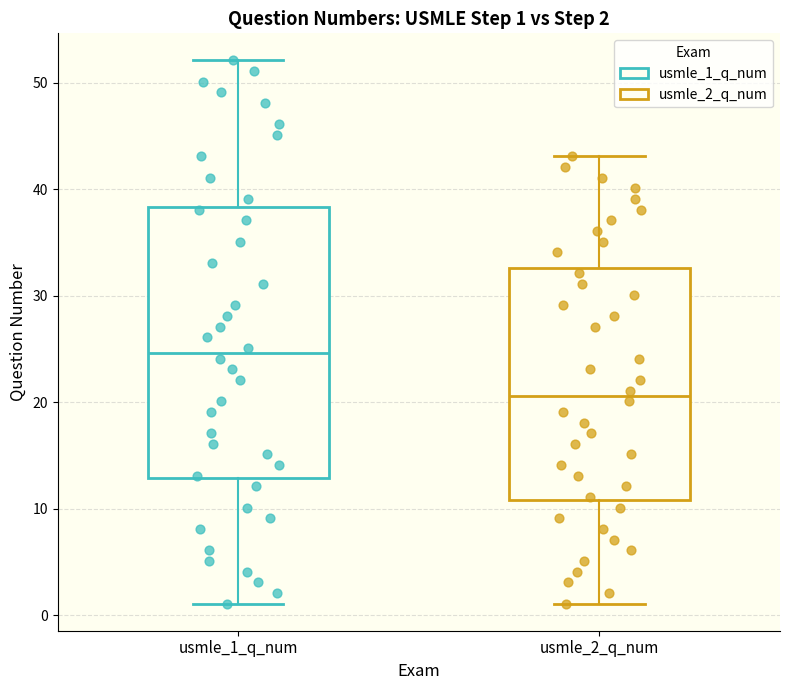

Which box has the lowest median line?

usmle_2_q_num